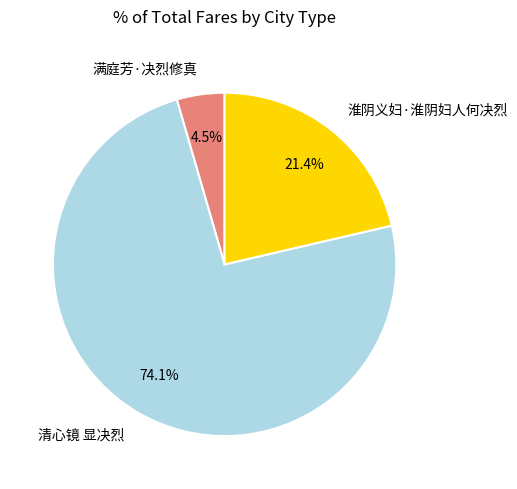

Does any single category account for the majority?

Yes